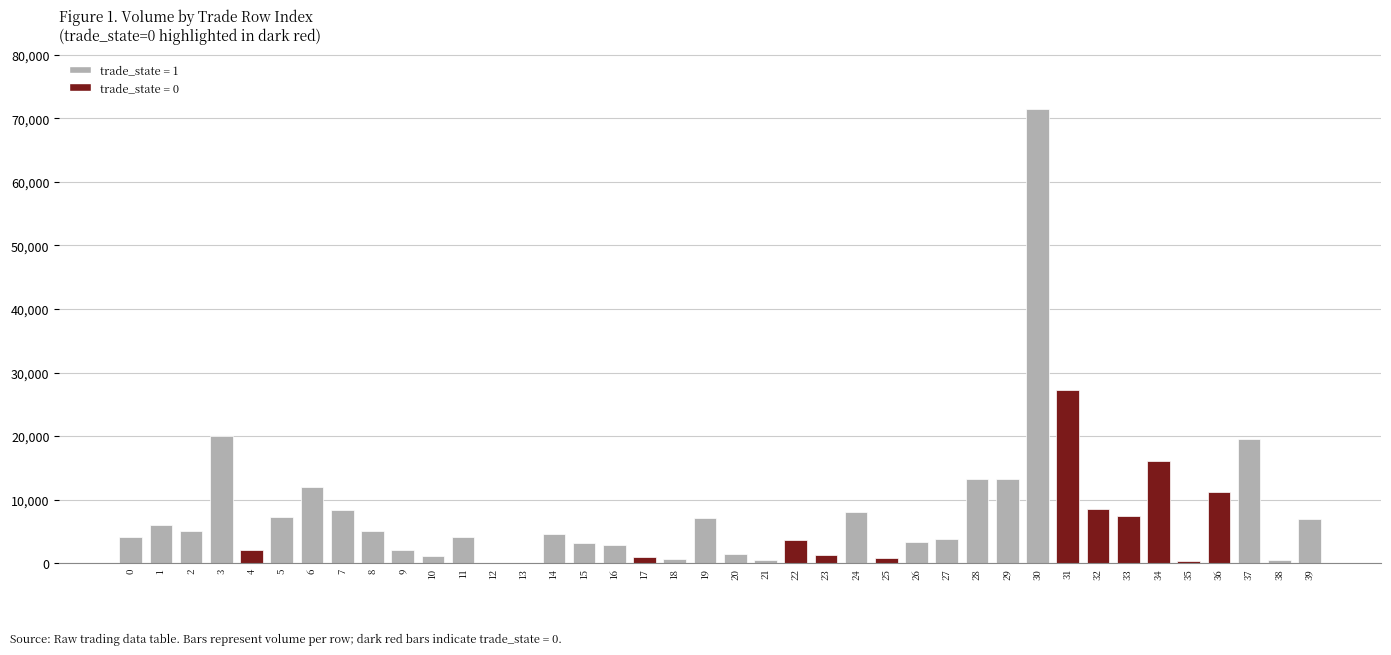

What is the maximum value shown in the chart?

71513.9